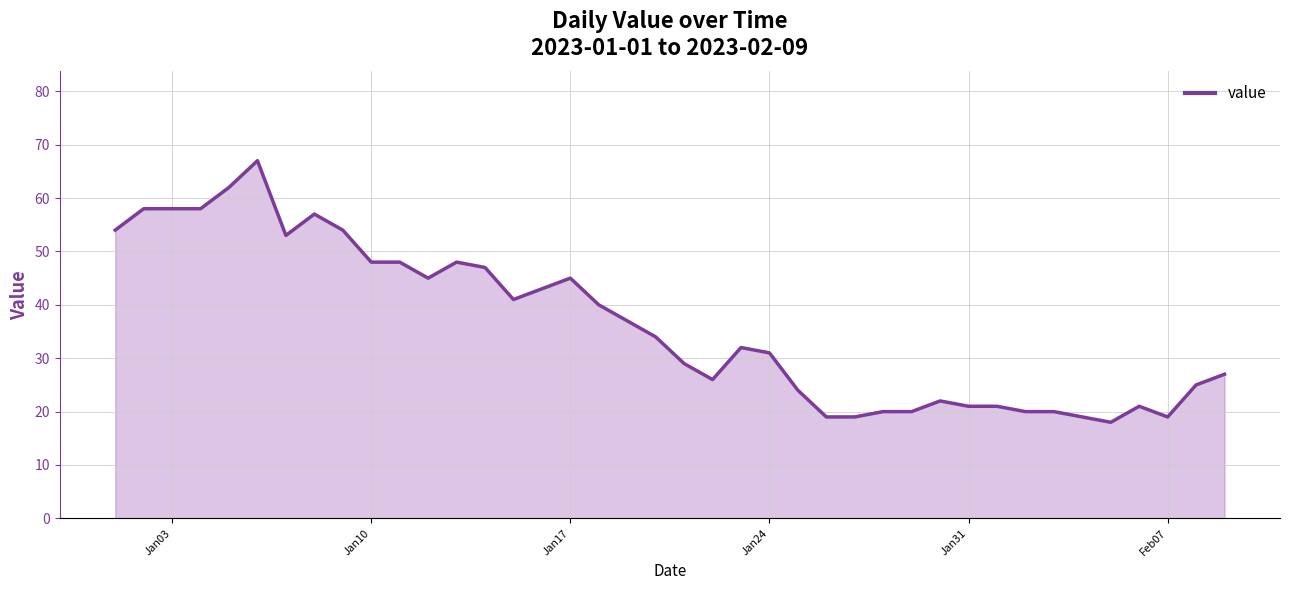

Reading left to right, what are all the values shown in this chart?

54	58	58	58	62	67	53	57	54	48	48	45	48	47	41	43	45	40	37	34	29	26	32	31	24	19	19	20	20	22	21	21	20	20	19	18	21	19	25	27